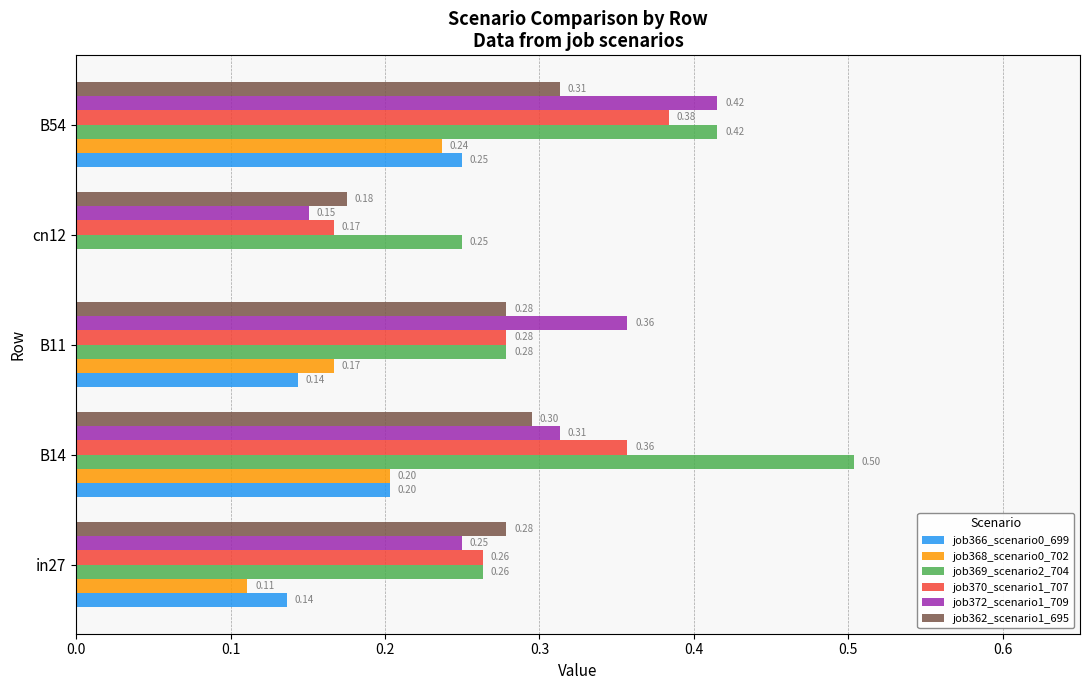

What is the sum of the job362_scenario1_695 values at B11 and cn12?

0.5